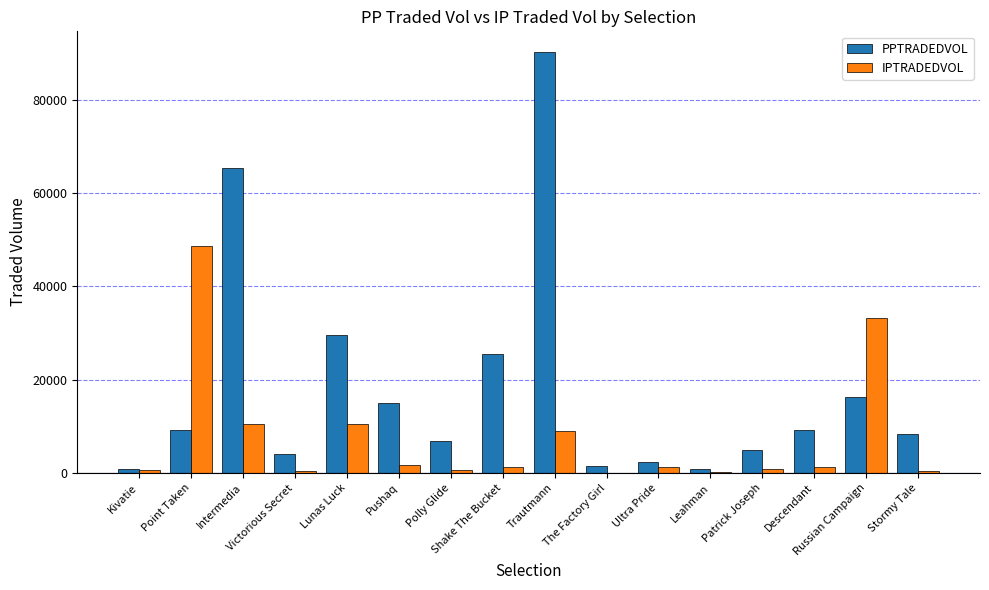

At which label is PPTRADEDVOL closest to 45502?

Lunas Luck